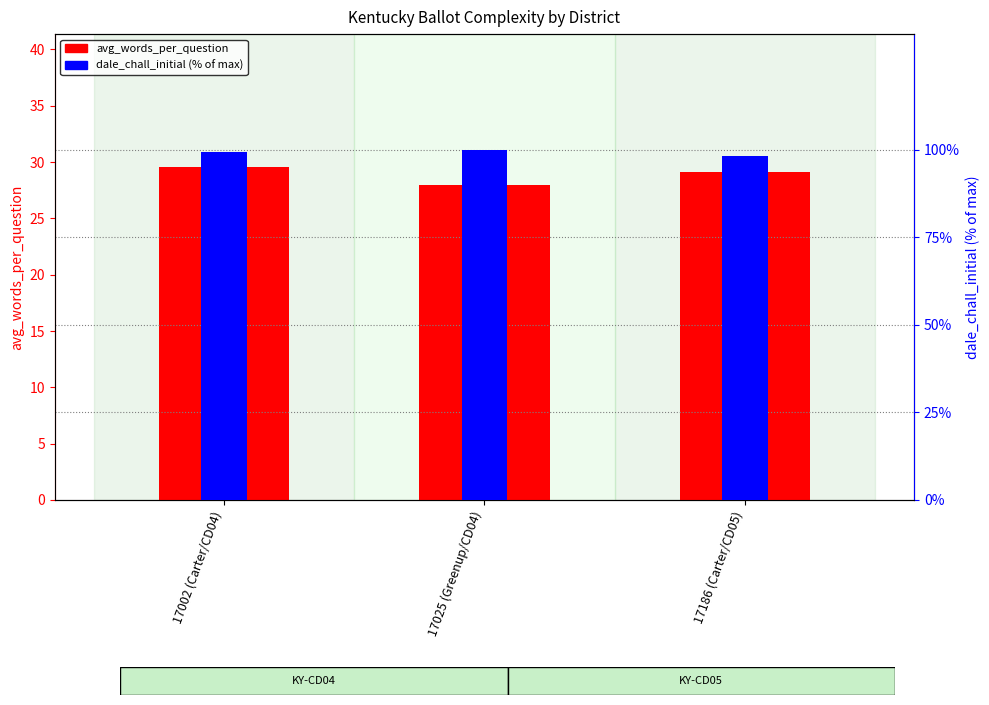

How many data points does each series have?

3